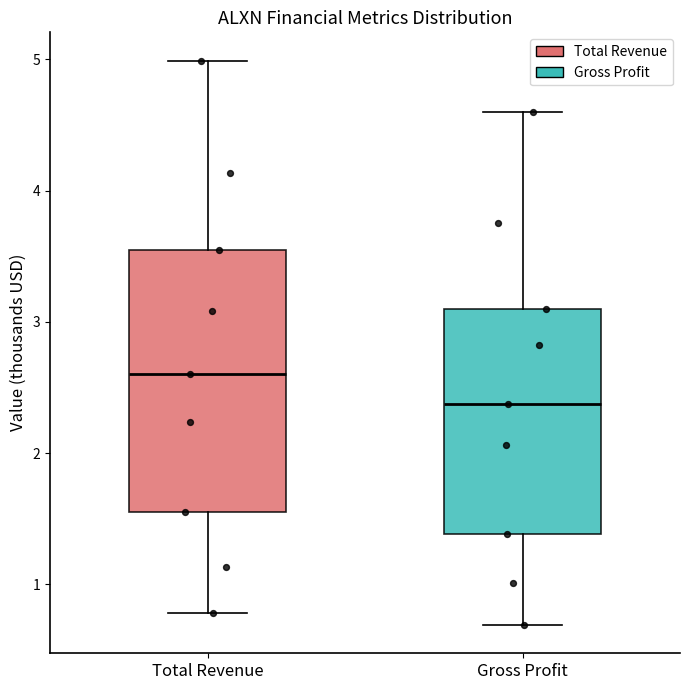

Reading left to right, read every box against the y-axis: the position of its median line, the range the box covers, and the ends of its whiskers. The values are not printed on the chart, so give them approximately, as read against the axis.

Total Revenue: median 2.6, box 1.6 to 3.6, whiskers 0.8 to 5.0
Gross Profit: median 2.4, box 1.4 to 3.1, whiskers 0.7 to 4.6